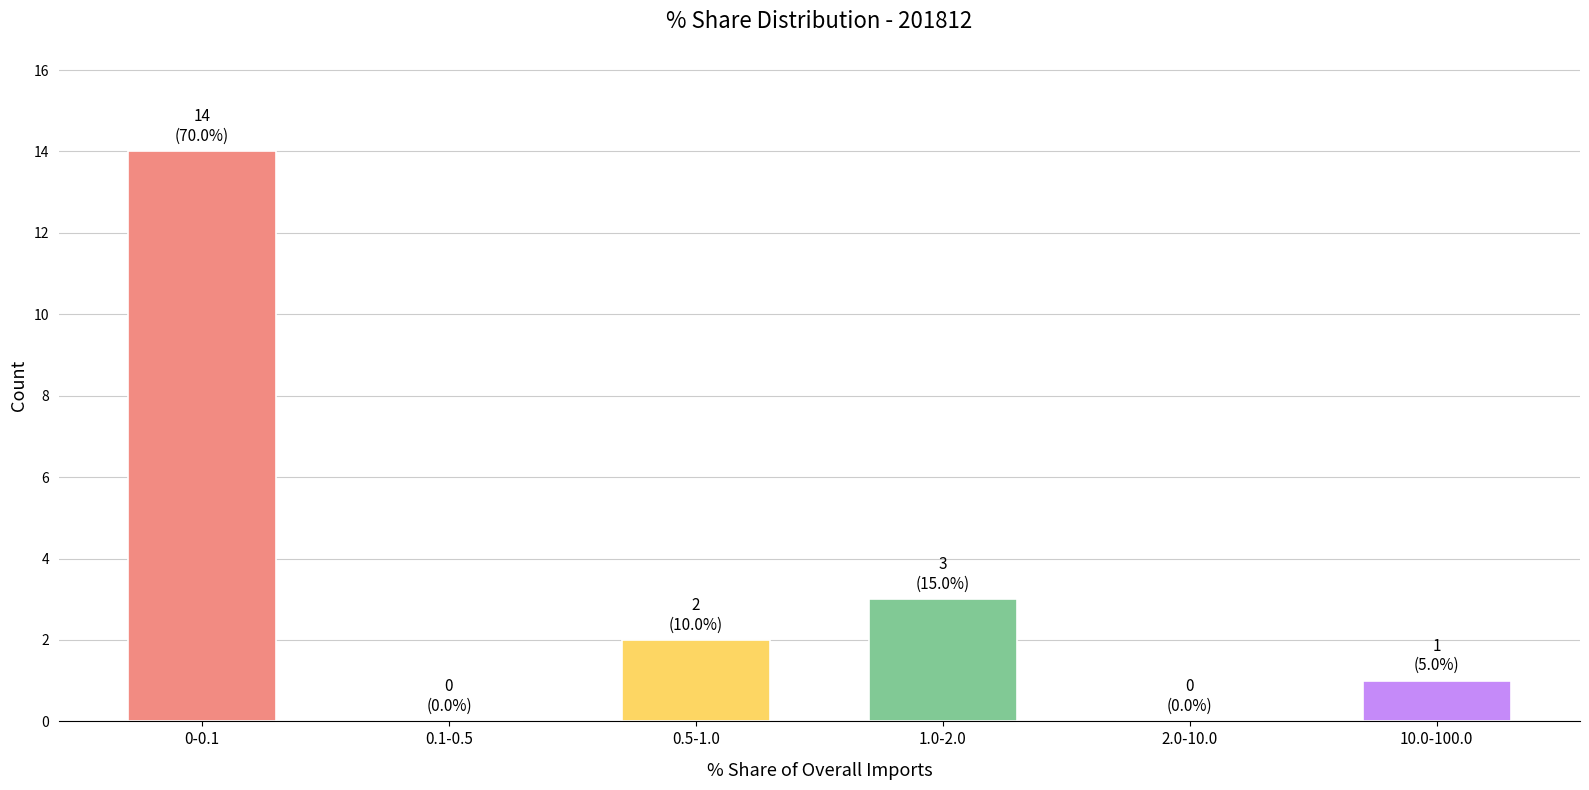

Reading left to right, transcribe all the data shown in this chart.

0-0.1=14	0.1-0.5=0	0.5-1.0=2	1.0-2.0=3	2.0-10.0=0	10.0-100.0=1